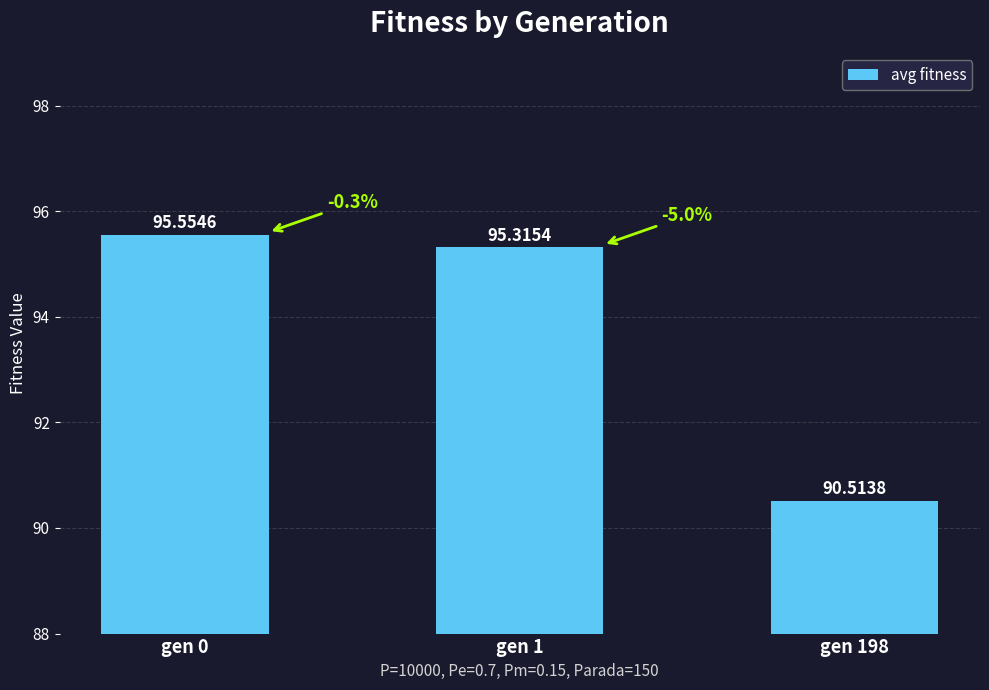

What is the difference between the maximum and minimum values?

5.0